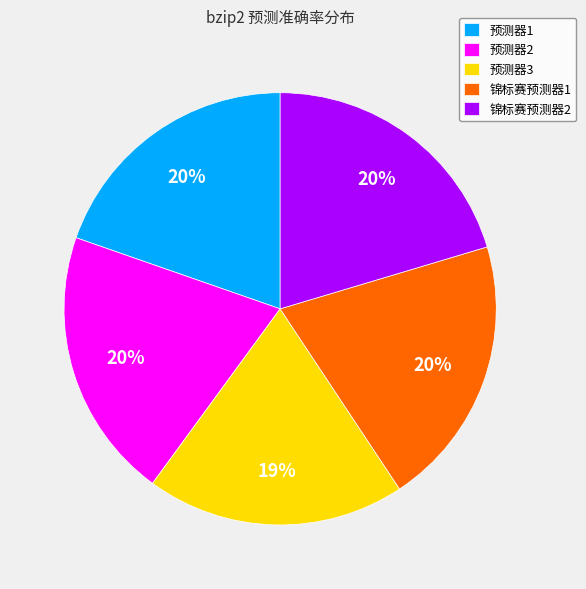

Does 锦标赛预测器2 account for over 50% of the chart?

No